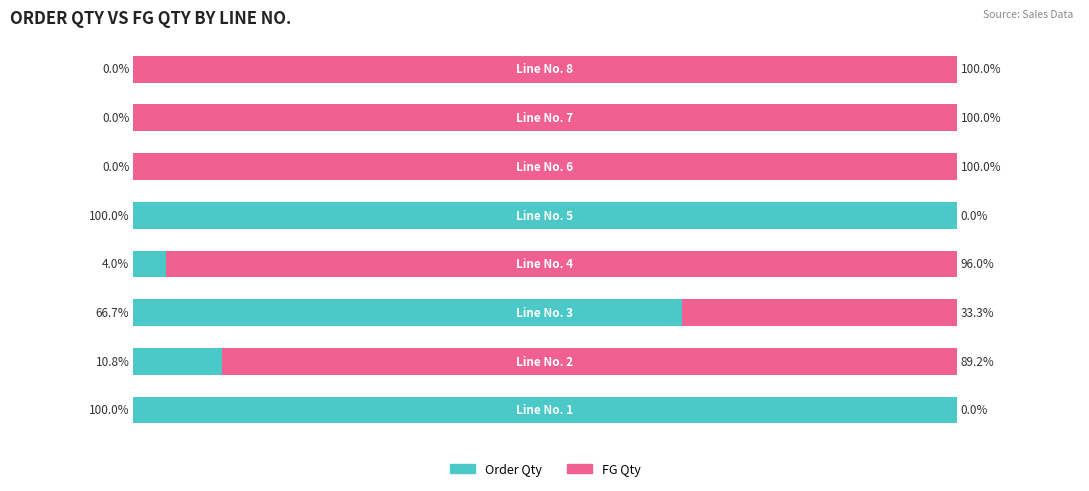

What are all the series names shown in the legend?

Order Qty, FG Qty